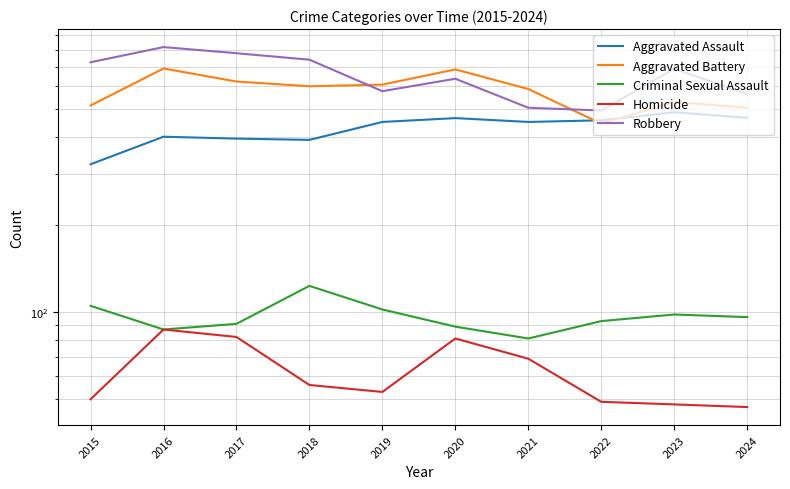

Which category has the highest value across all series?

2016